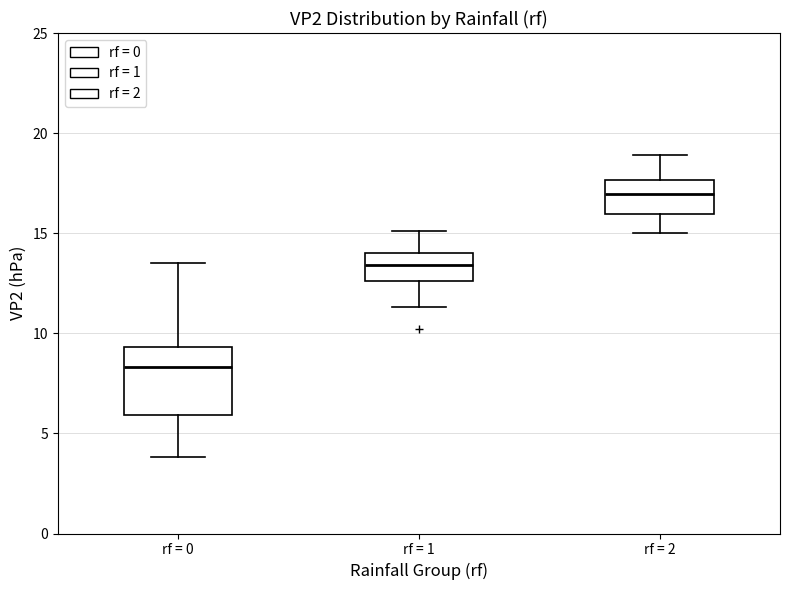

Reading left to right, read every box against the y-axis: the position of its median line, the range the box covers, and the ends of its whiskers. The values are not printed on the chart, so give them approximately, as read against the axis.

rf = 0: median 8.5, box 6.0 to 9.5, whiskers 4.0 to 13.5
rf = 1: median 13.5, box 12.5 to 14.0, whiskers 11.5 to 15.0
rf = 2: median 17.0, box 16.0 to 17.5, whiskers 15.0 to 19.0